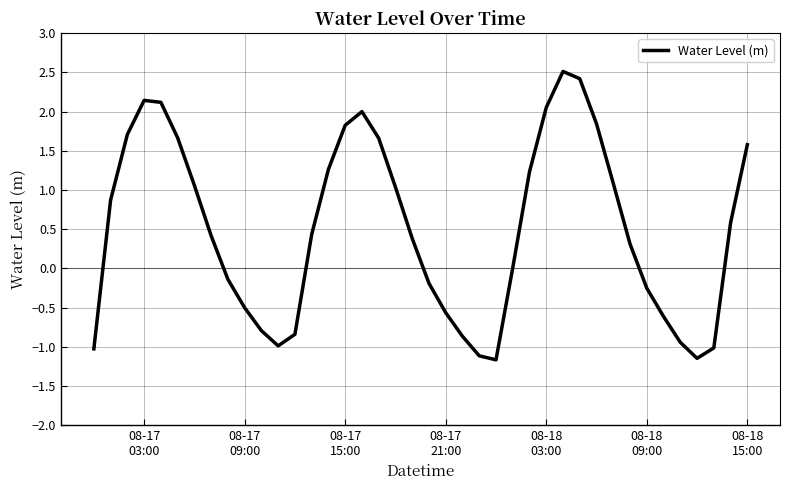

What is the difference between the maximum and minimum values?

3.7